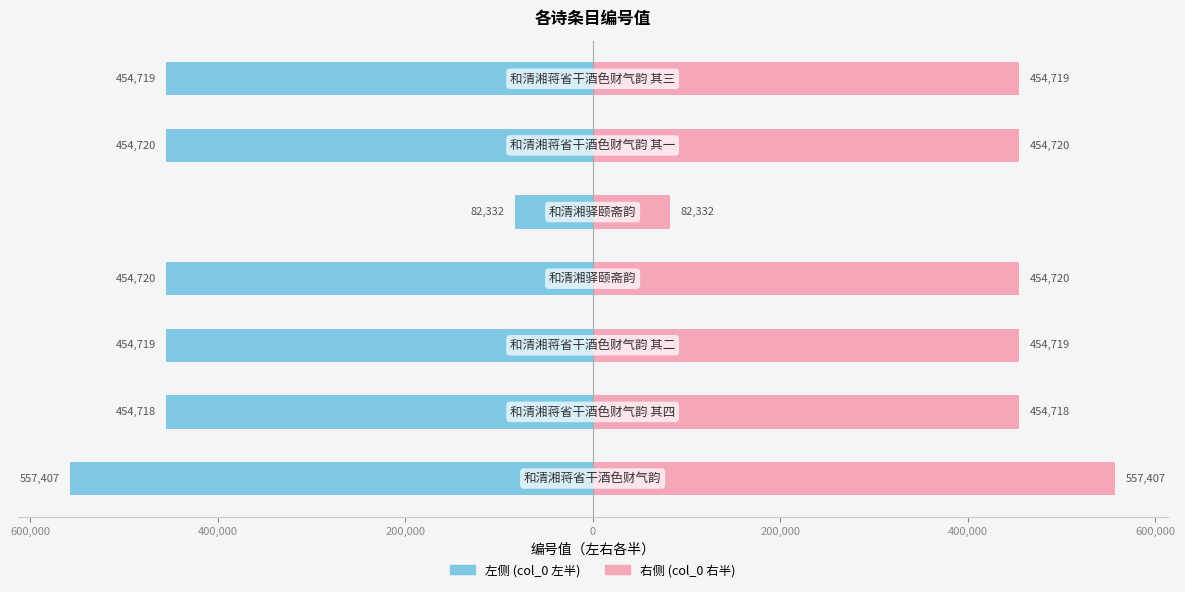

What is the value of the 左侧 (col_0 左半) bar at the 4th from the left?

-454720.5